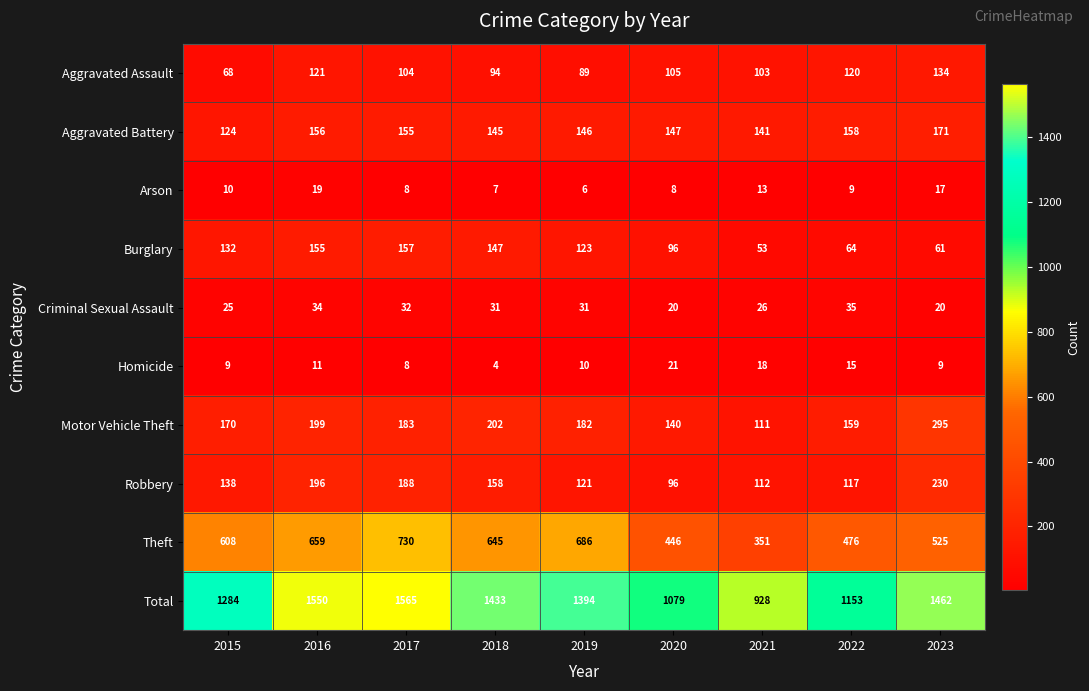

At which label does Aggravated Battery first exceed 147?

2016